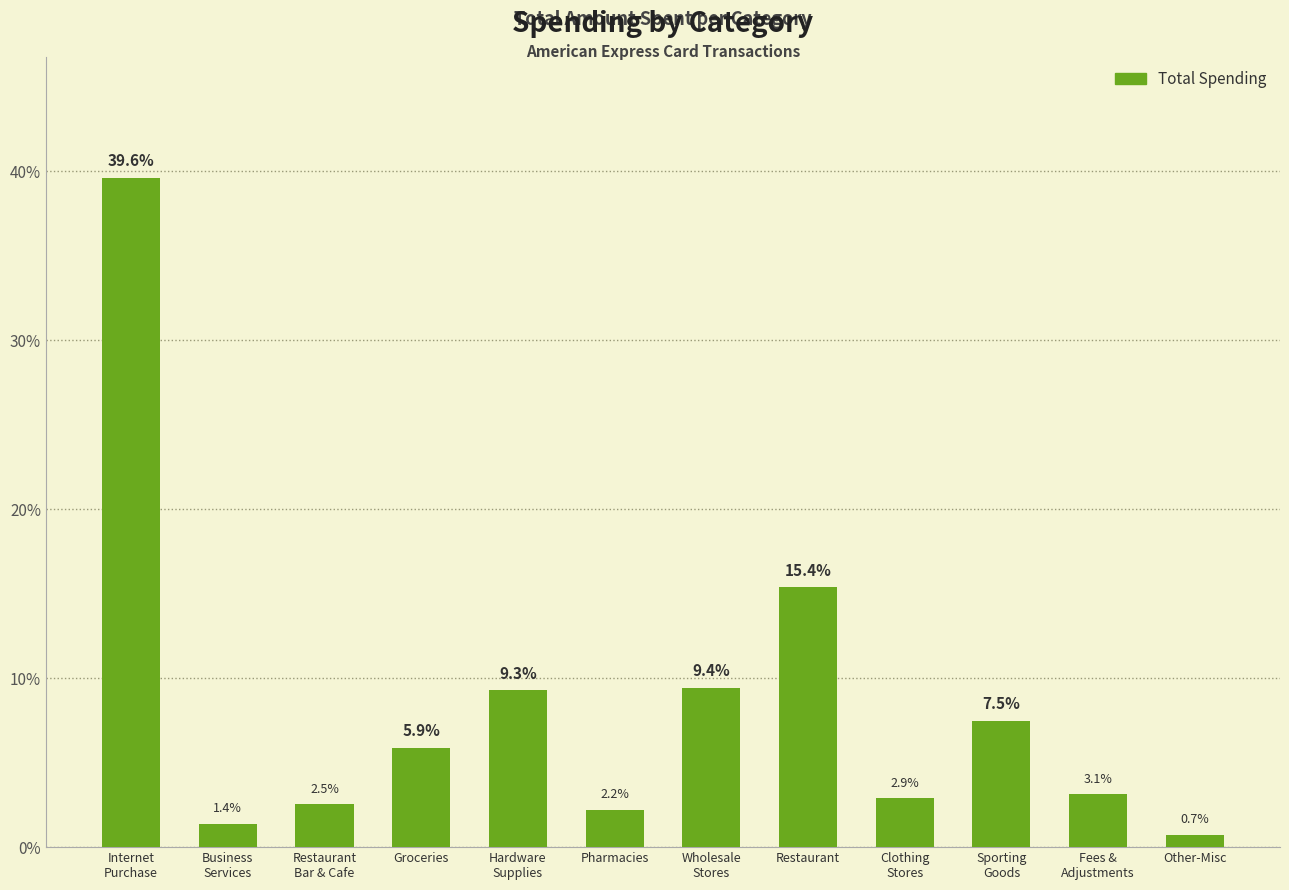

How many values exceed 5?

6